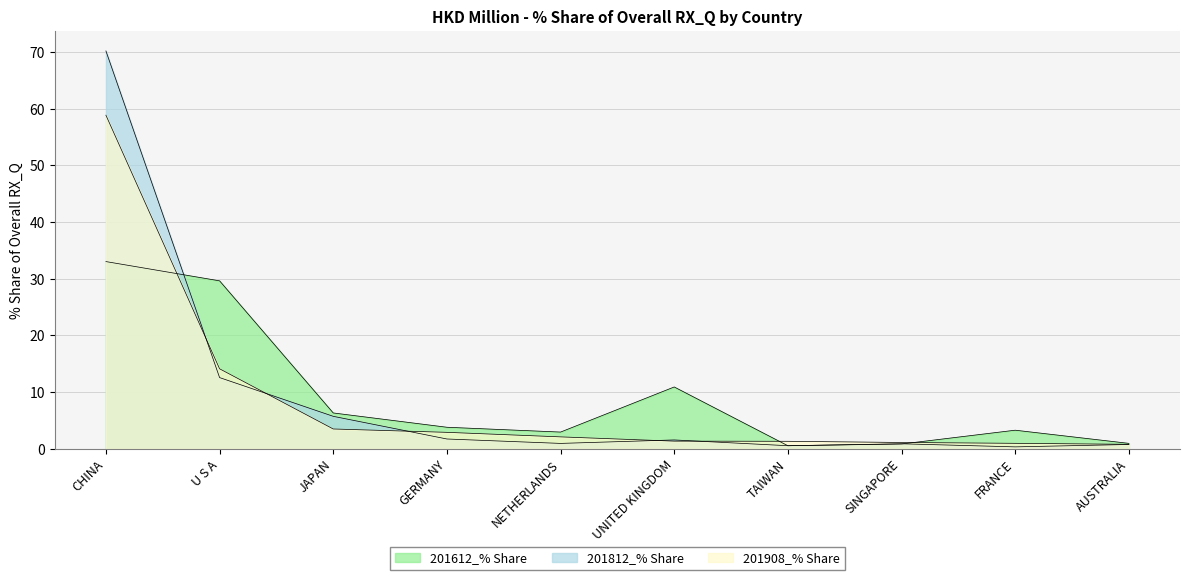

Read the 201812_% Share value at U S A.

12.6